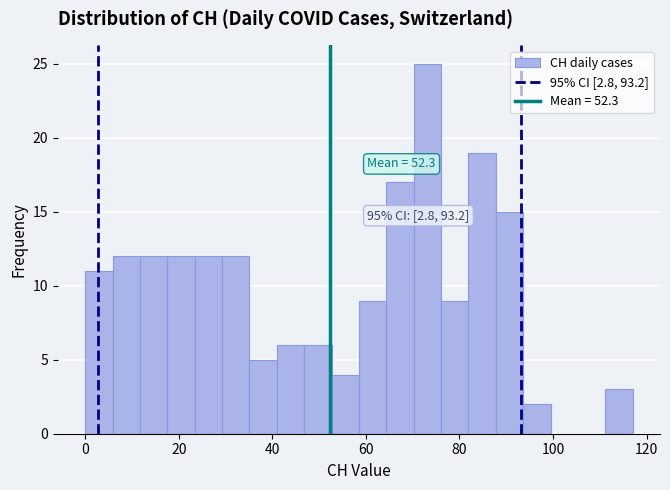

Around what value on the x-axis is the tallest bar? Give the approximate position of its centre, as read against the axis.

74